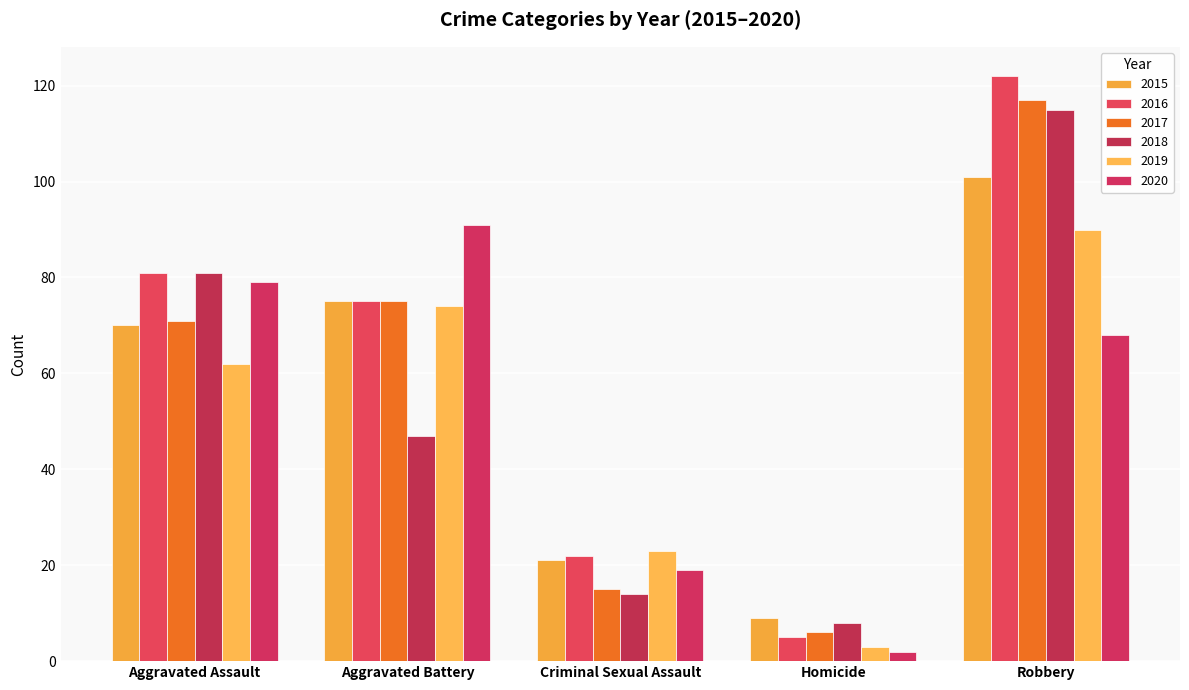

The value of 2019 at Aggravated Battery is 74. True or false?

True